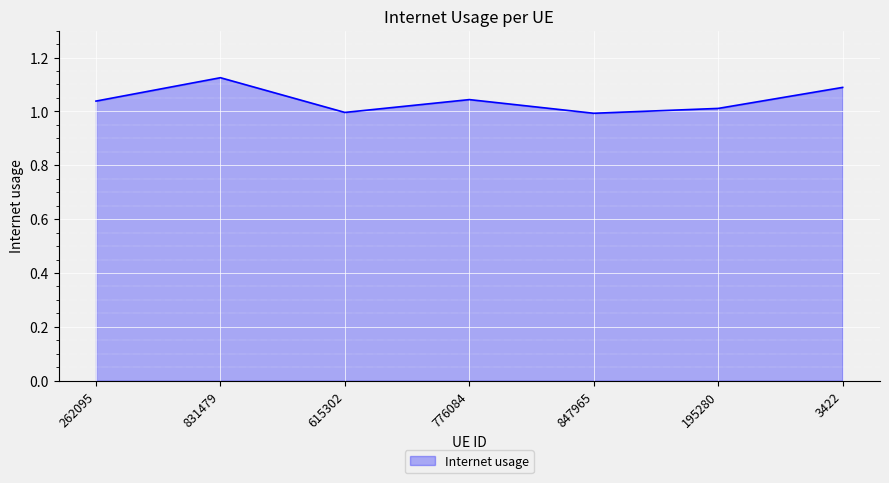

At which category does the data reach its first local valley?

615302